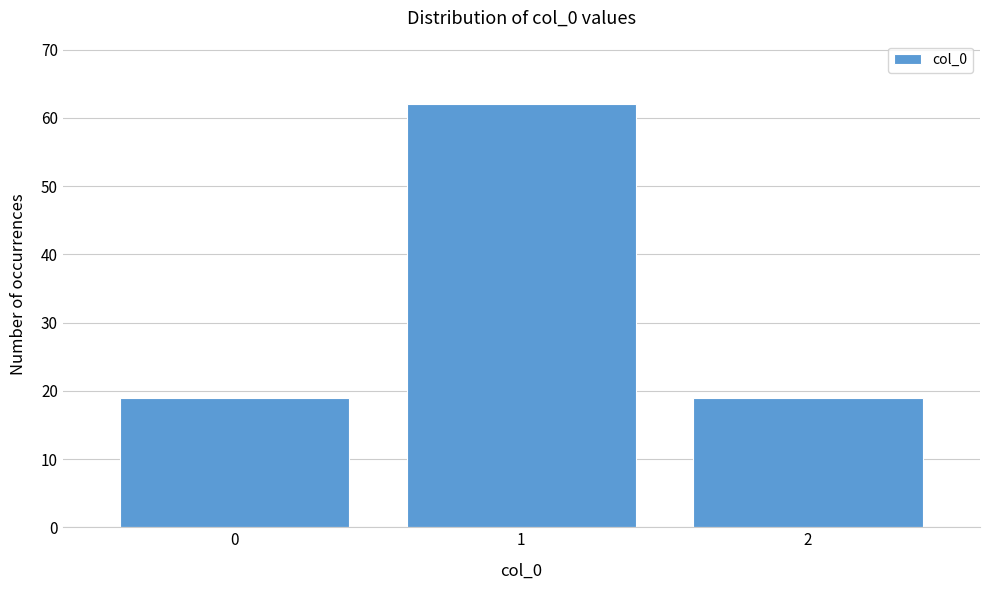

Which range on the x-axis has the tallest bar?

0.5 to 1.5